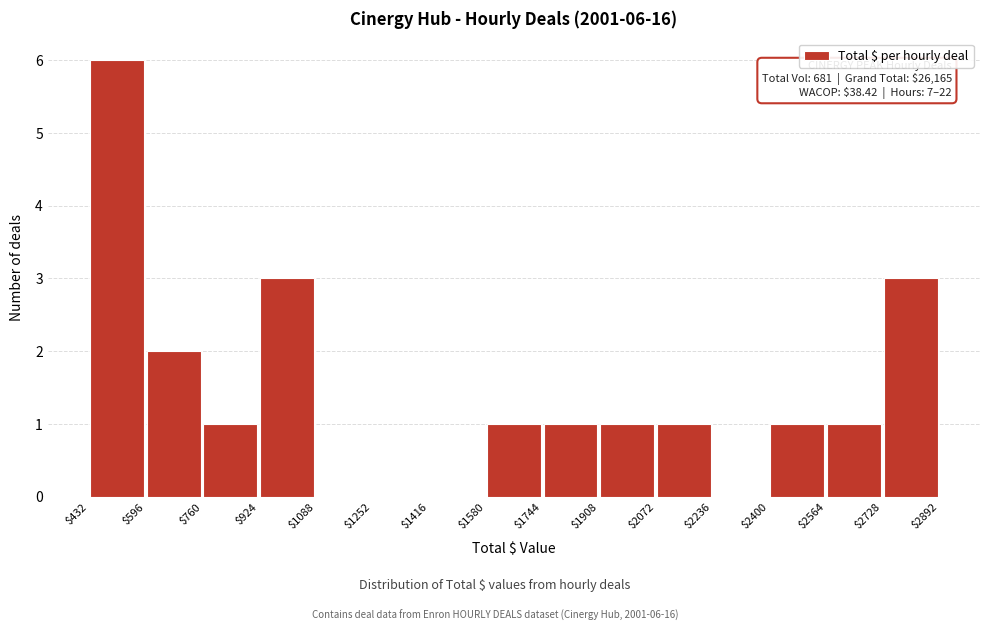

Which range on the x-axis has the tallest bar?

$432 to $596